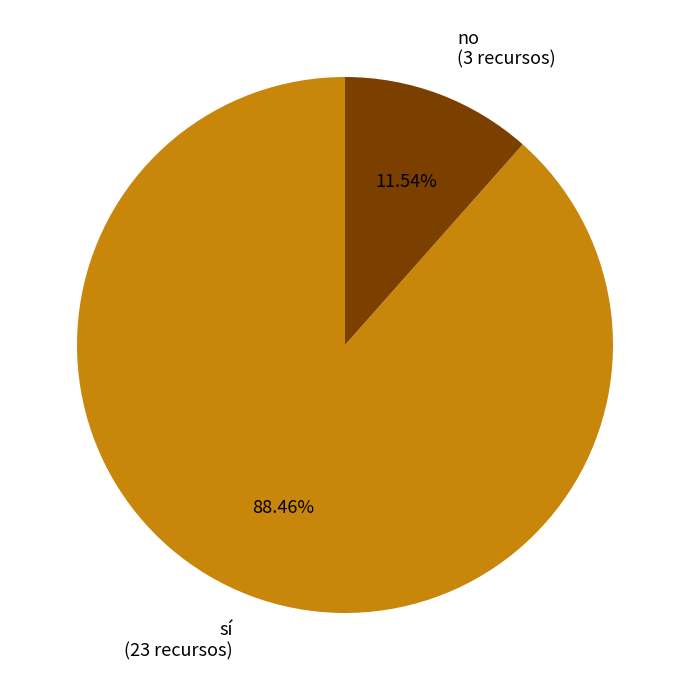

Count the number of slices in the pie.

2